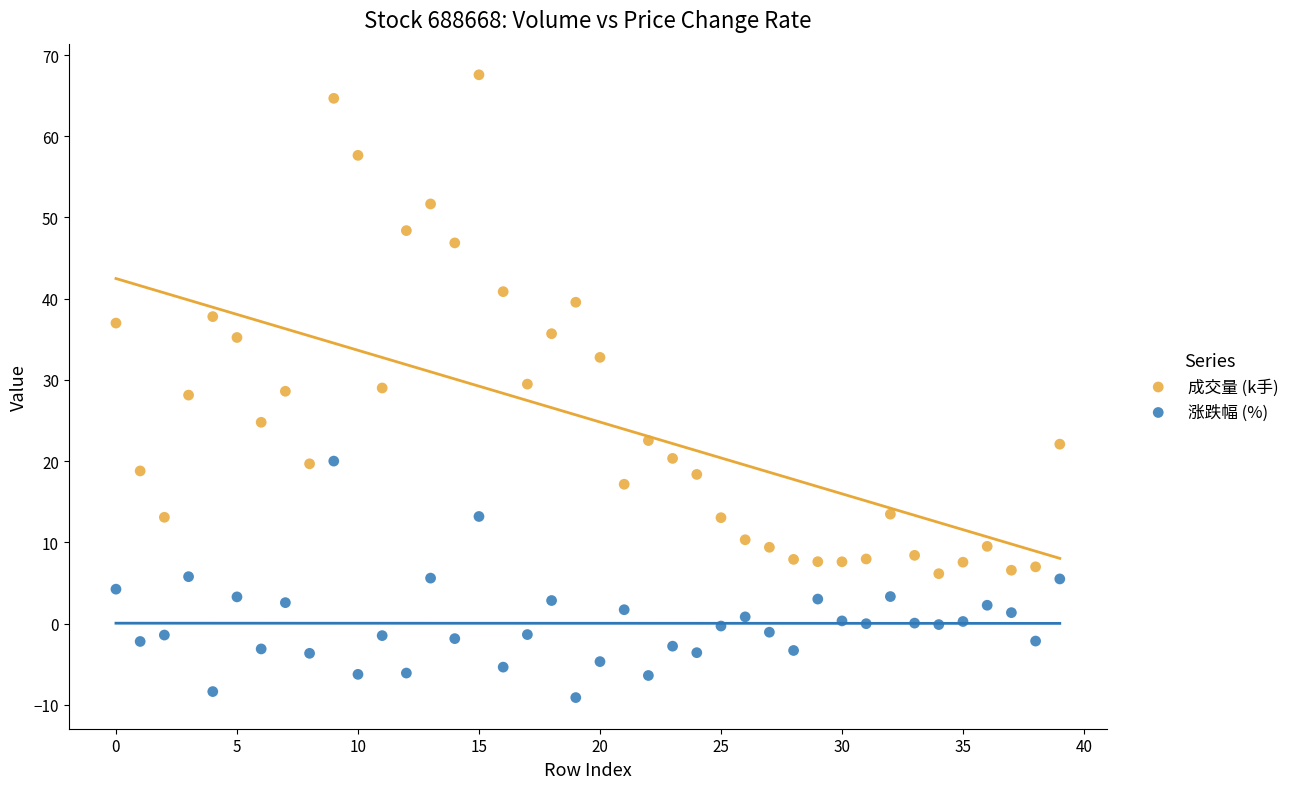

Which series contains the lowest Y value?

涨跌幅 (%)